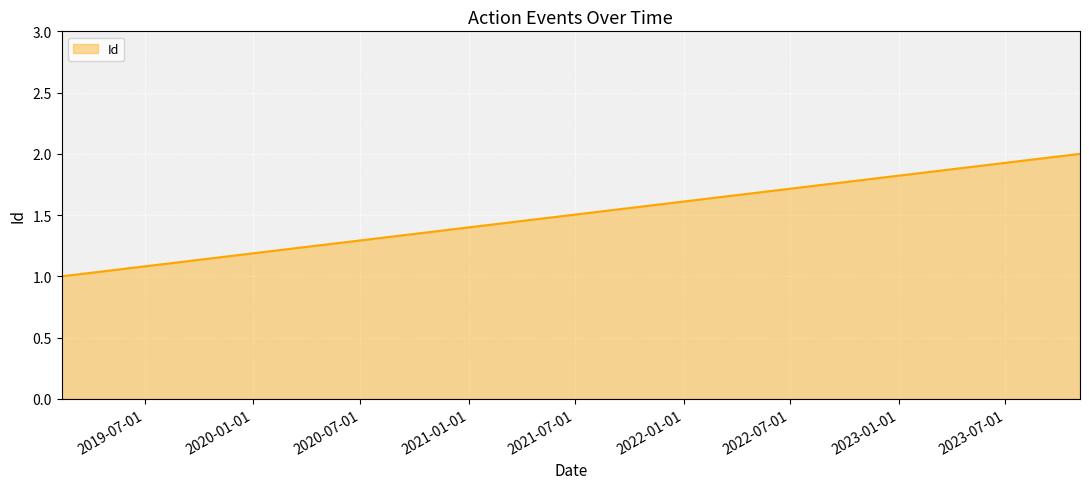

The value at 2023-11-05 is 2. True or false?

True